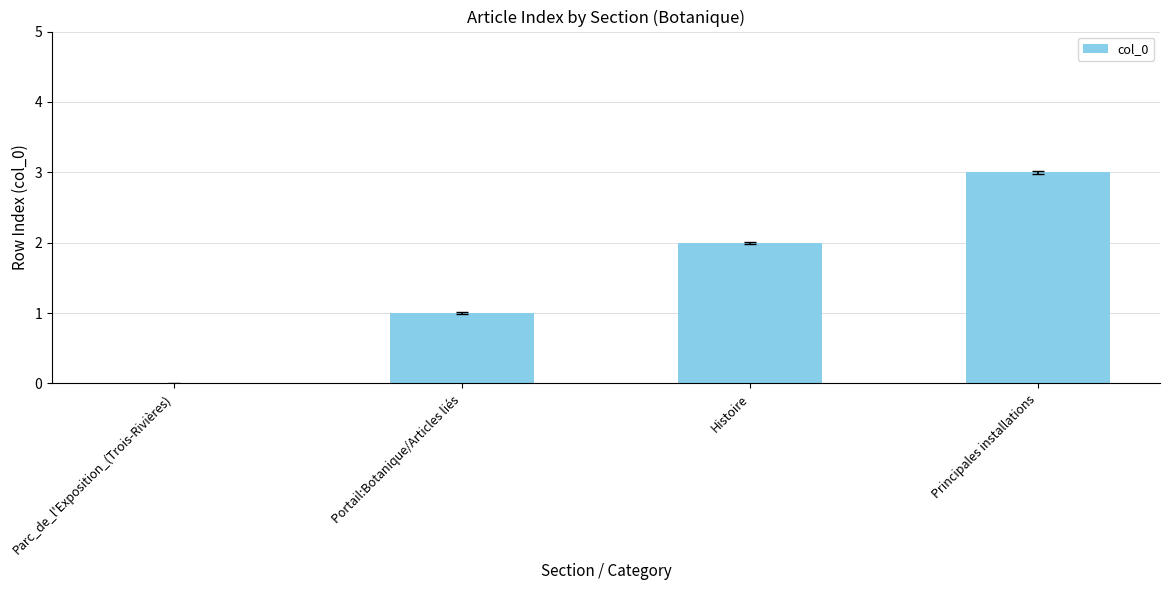

What is the sum of the values at Principales installations and Parc_de_l'Exposition_(Trois-Rivières)?

3